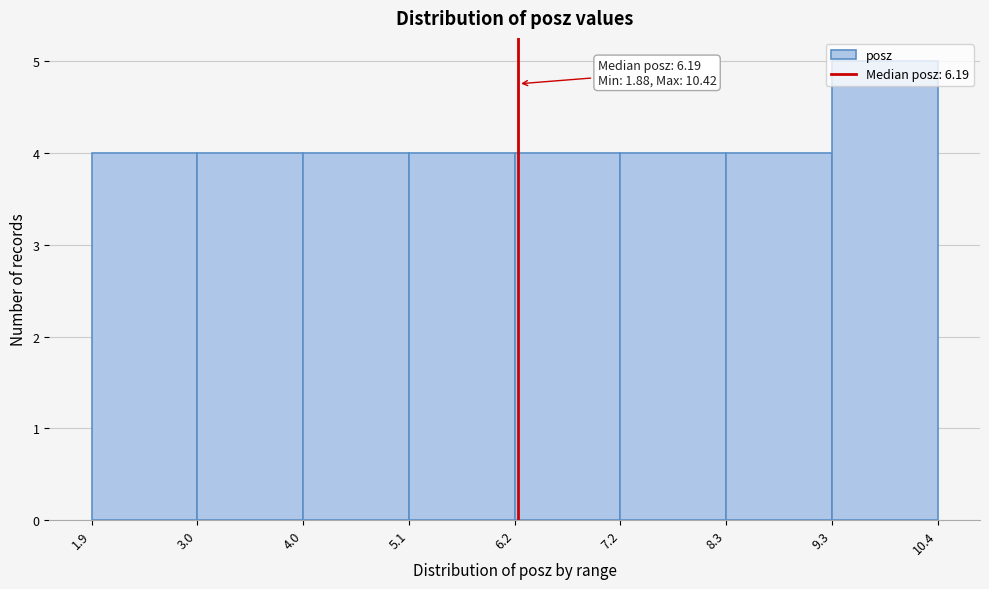

Over which range of the x-axis is the bar tallest?

9.3 to 10.4